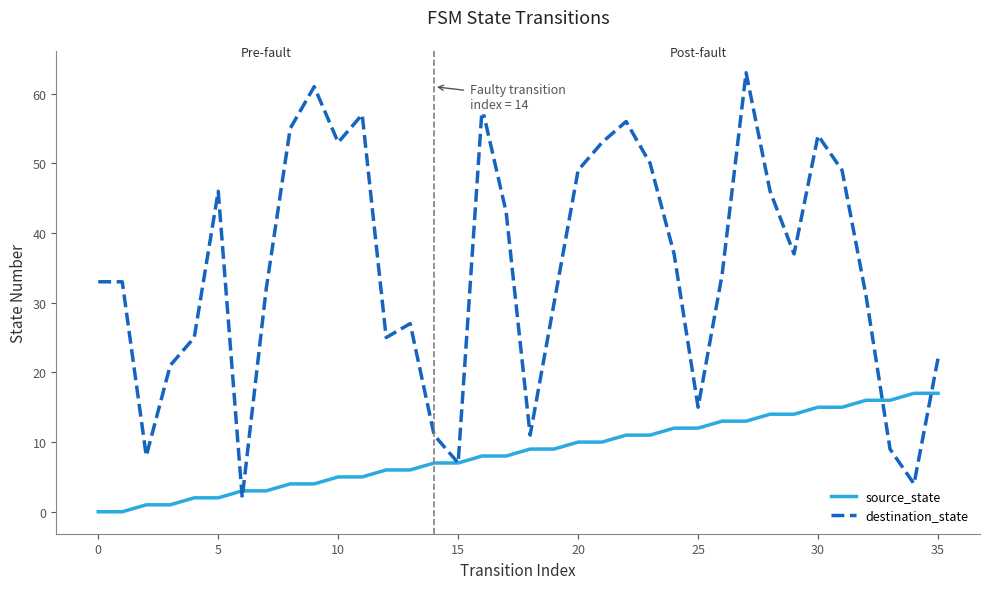

Which series has the widest spread of values?

destination_state